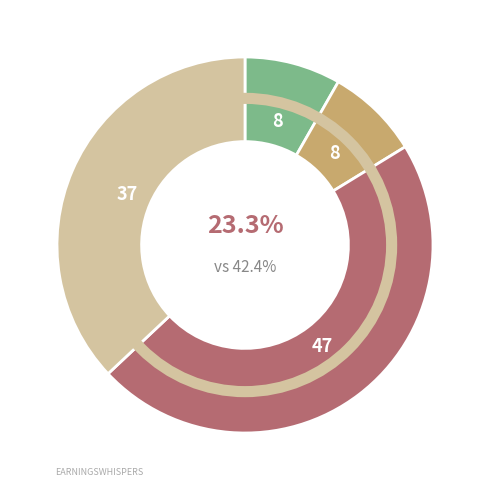

To the nearest percent, what is the combined percentage of RMSE_step and MAPE_step?

55%